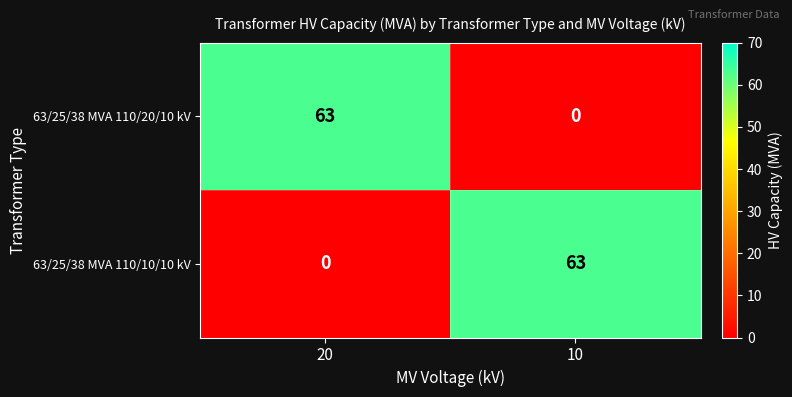

What is the approximate value of 63/25/38 MVA 110/10/10 kV at 10, to the nearest 5?

65